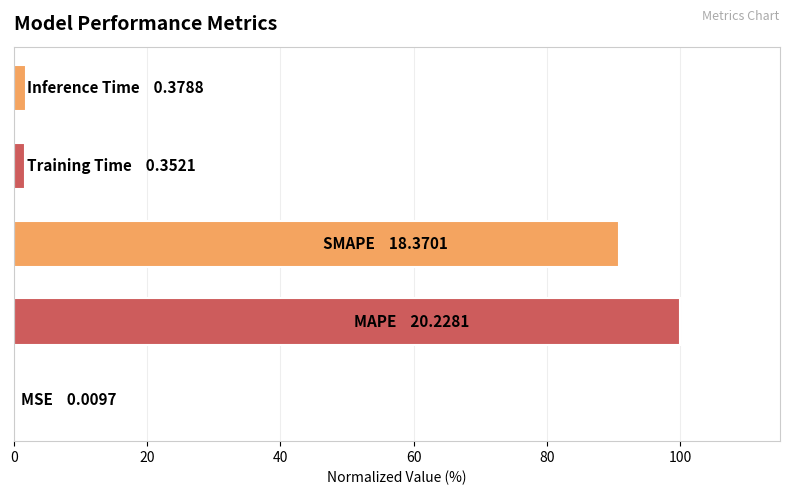

Count the number of categories in the chart.

5